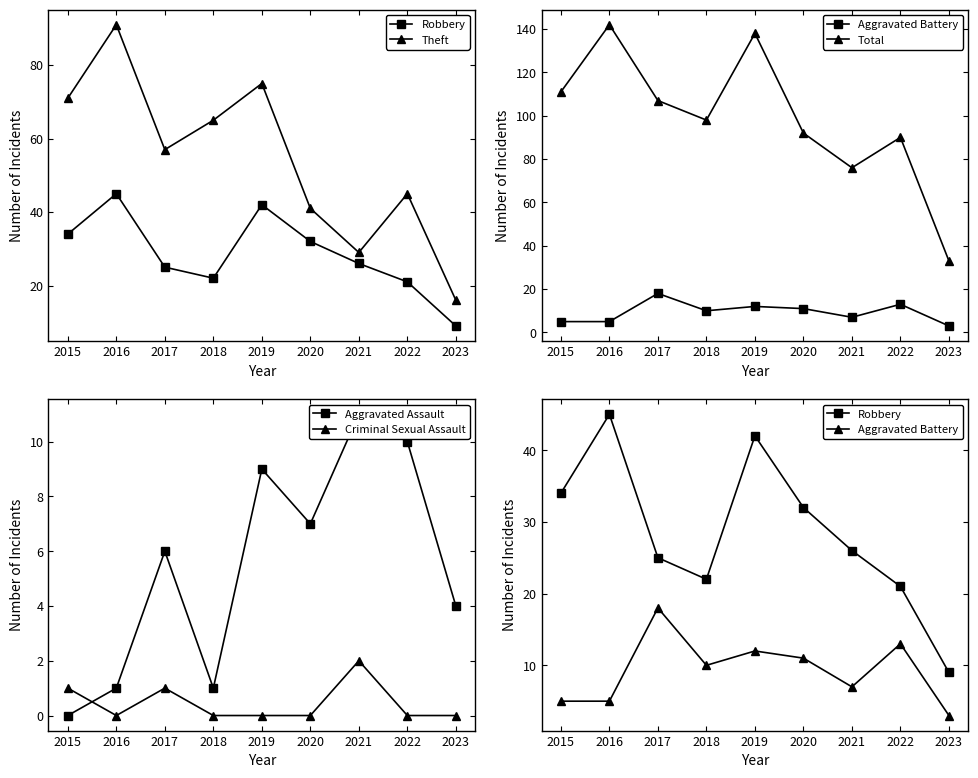

At which category is the sum across all series the highest?

2016